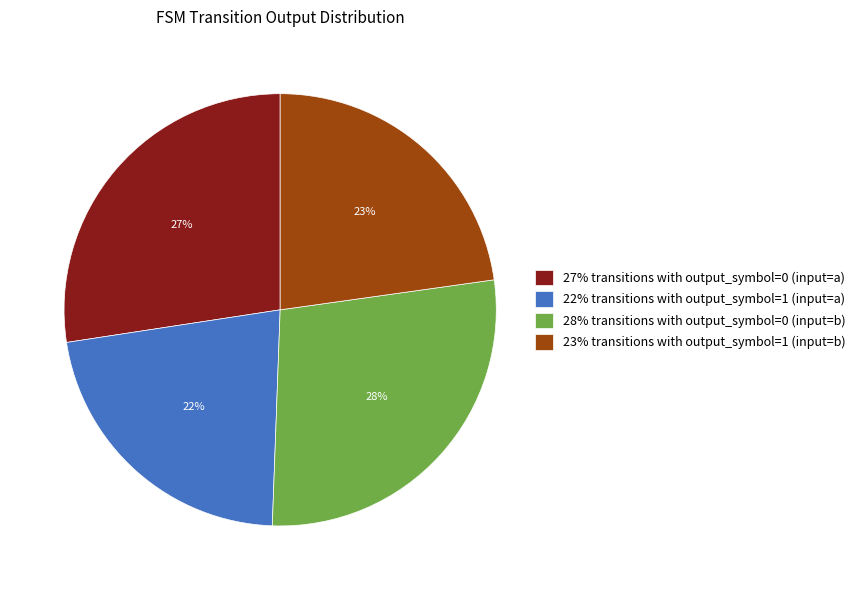

How many segments does this pie chart have?

4